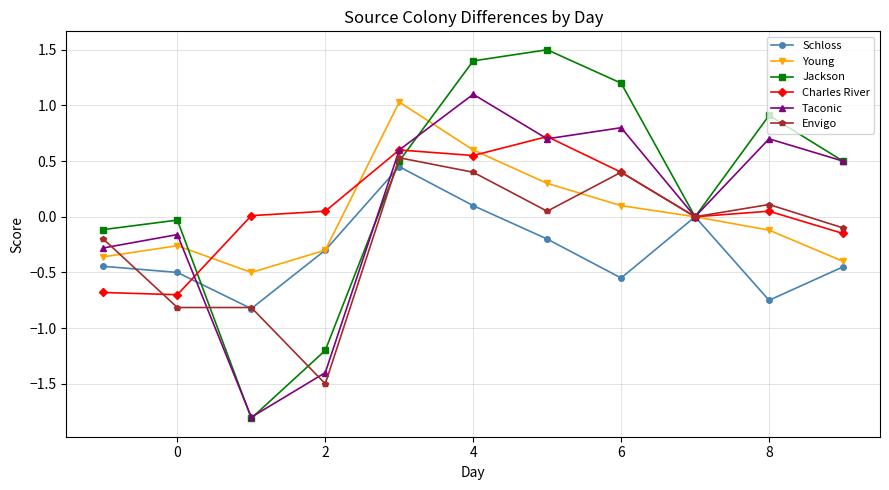

What is the sum of all Envigo values?

-1.9